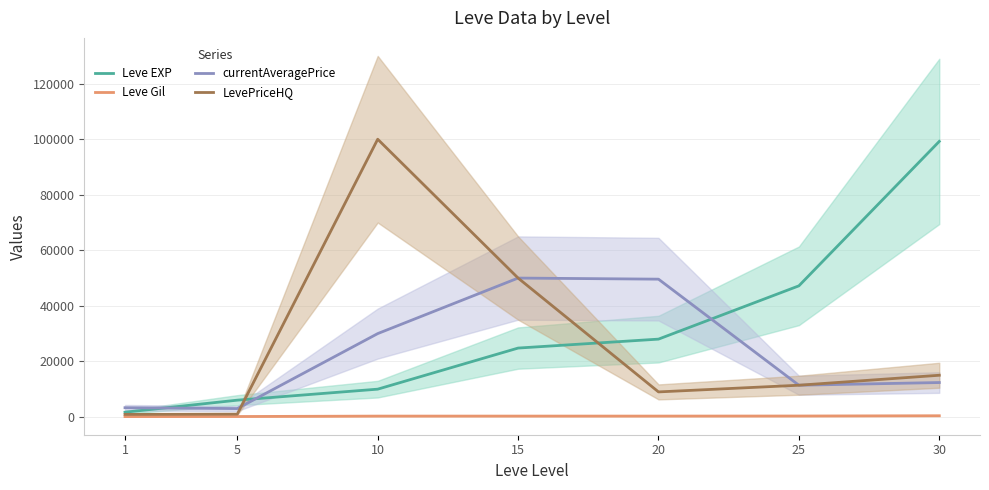

Reading right to left, list all the values displayed in this chart.

Leve EXP: 99220	47200	28010	24790	9990	6030	1690
Leve Gil: 413	317	293	293	288	140	112
currentAveragePrice: 12375	11406	49604	50000	30000	2999	3307
LevePriceHQ: 15000	11406	9000	50000	100000	1000	900